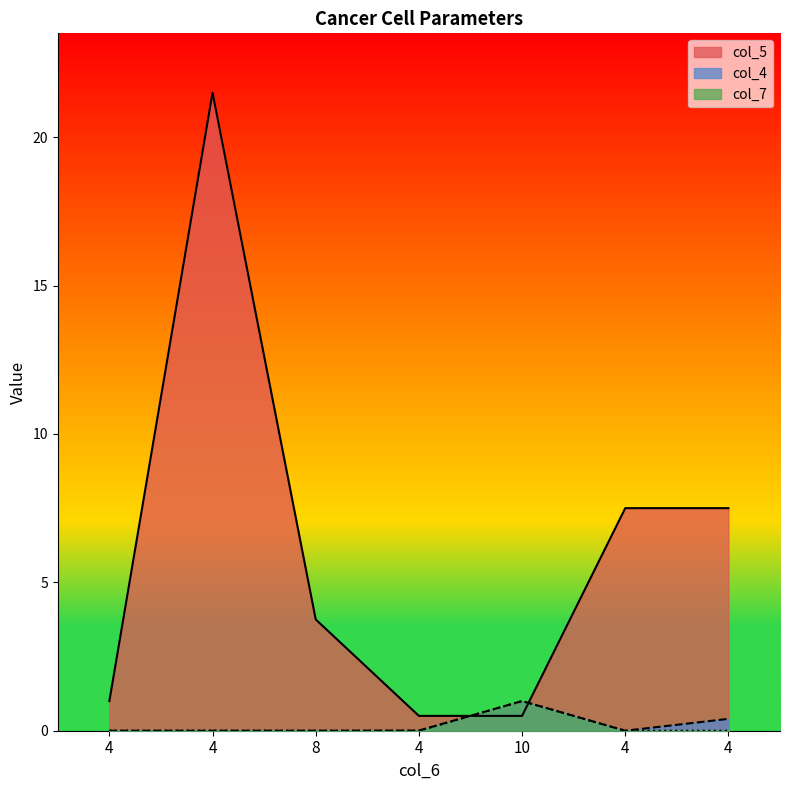

True or false: col_7 and col_4 cross at least once.

False